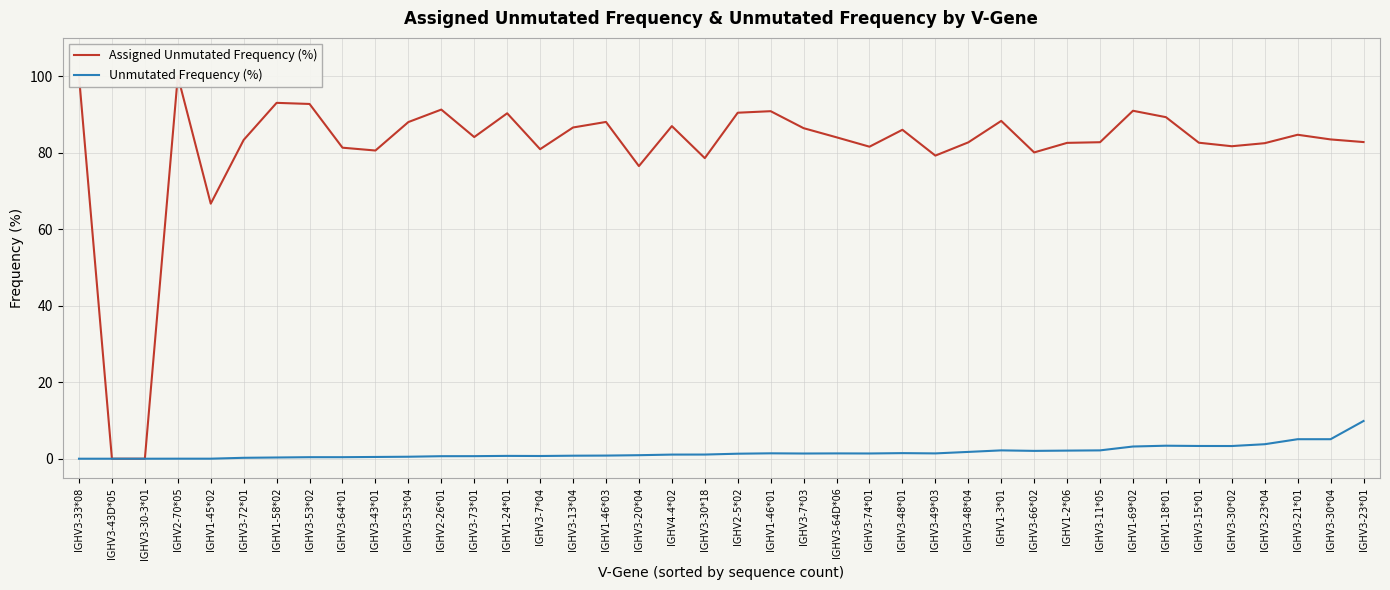

List the series in order of their peak value, lowest first.

Unmutated Frequency (%), Assigned Unmutated Frequency (%)